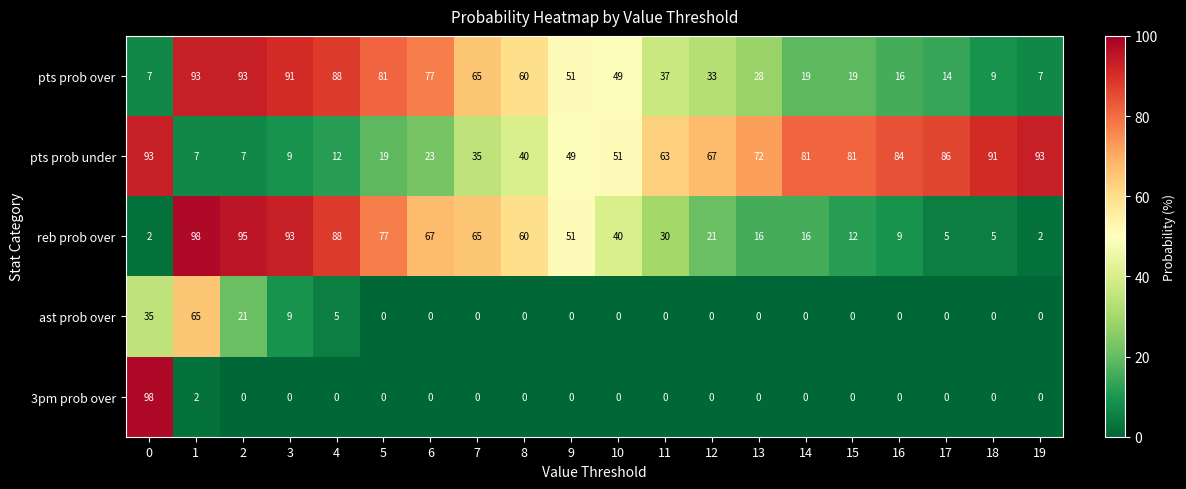

The pts prob under series shows 72 at 13. True or false?

True